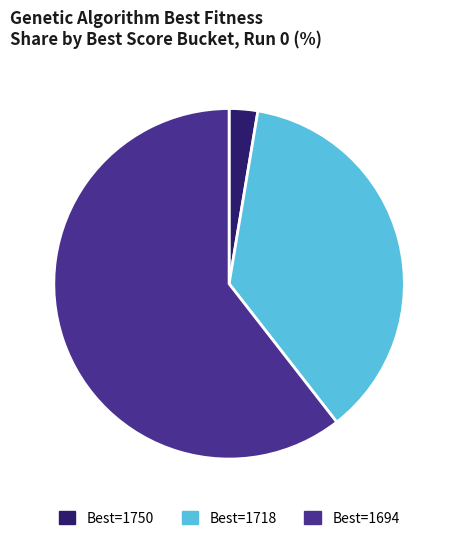

Does any single category account for the majority?

Yes